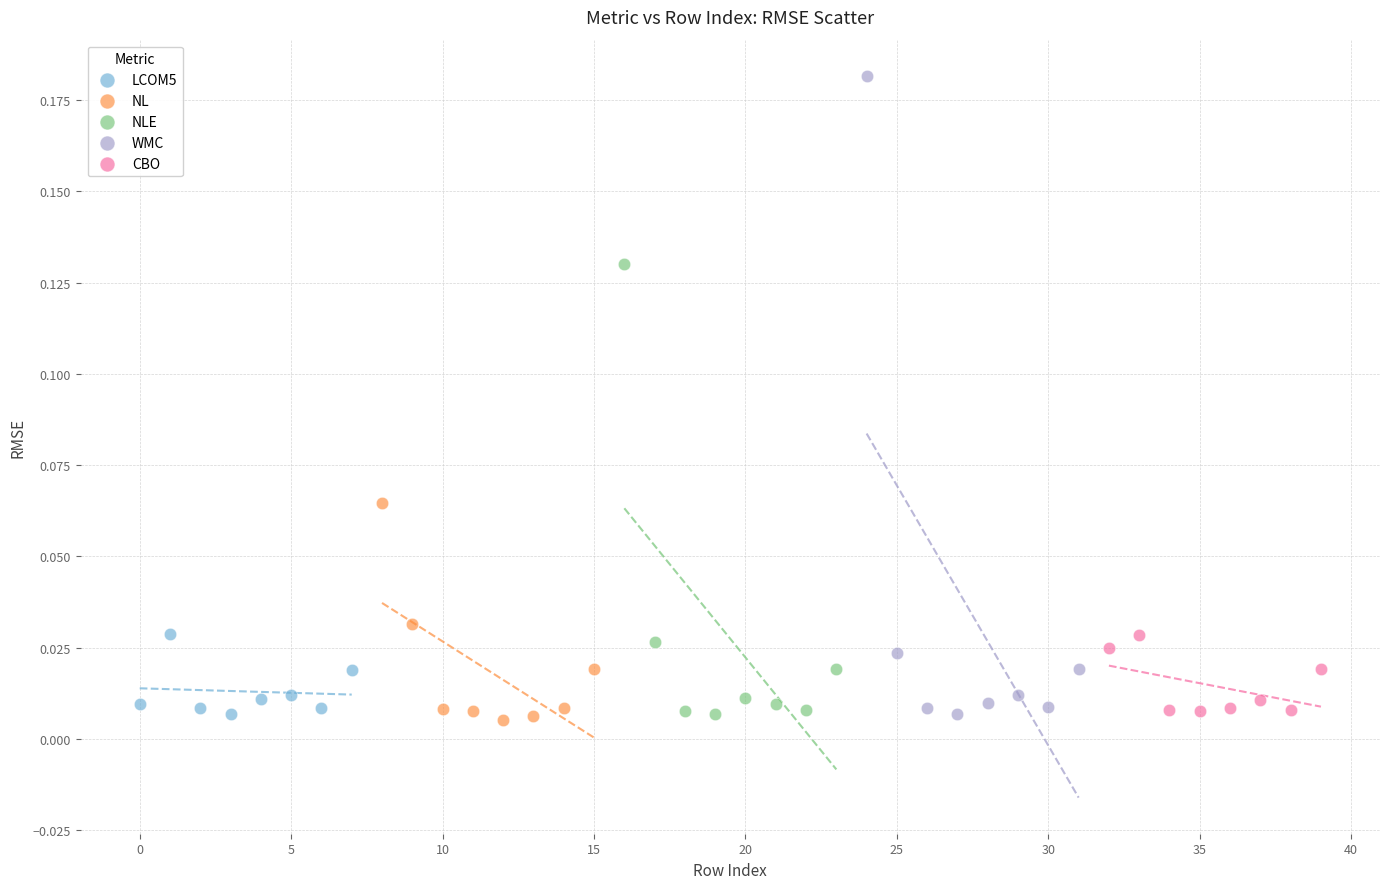

Which series contains the highest Y value?

WMC